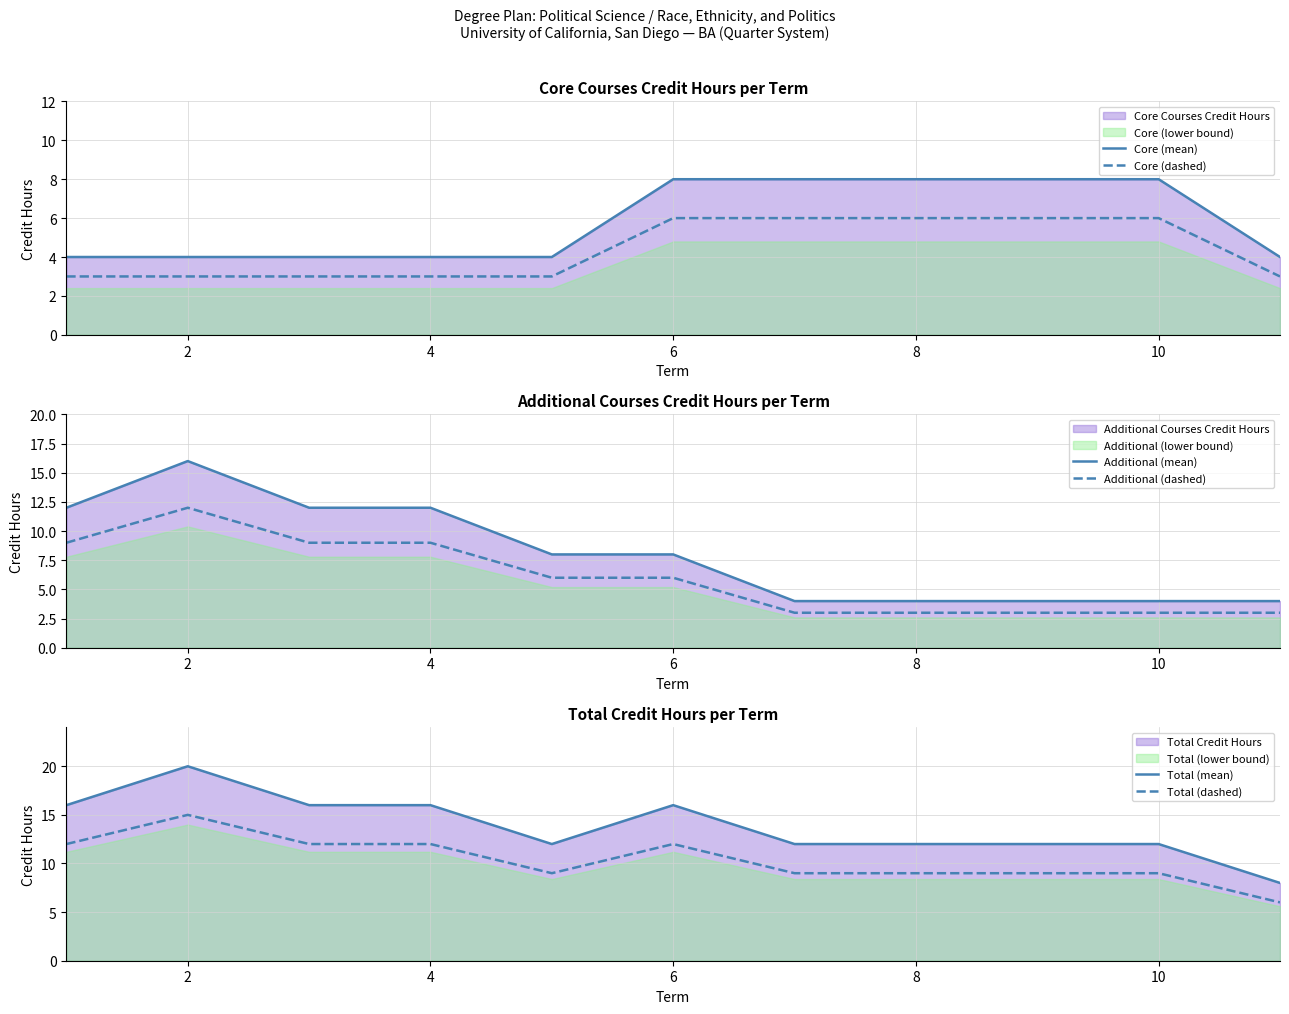

What is the highest value of the Additional (dashed) series?

12